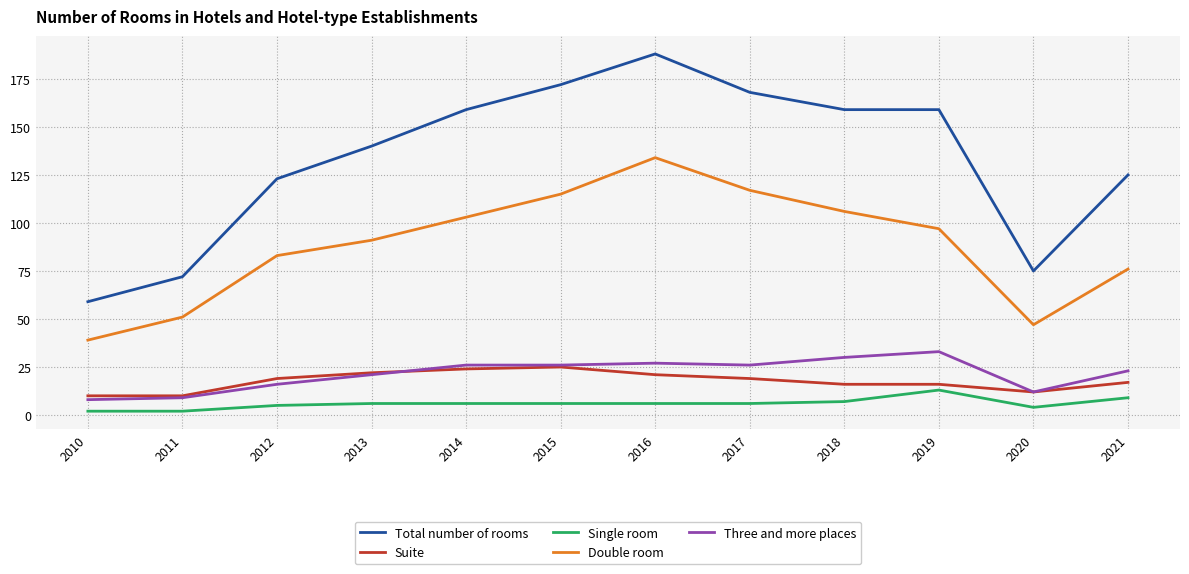

True or false: Total number of rooms has a value of 140 at 2013.

True